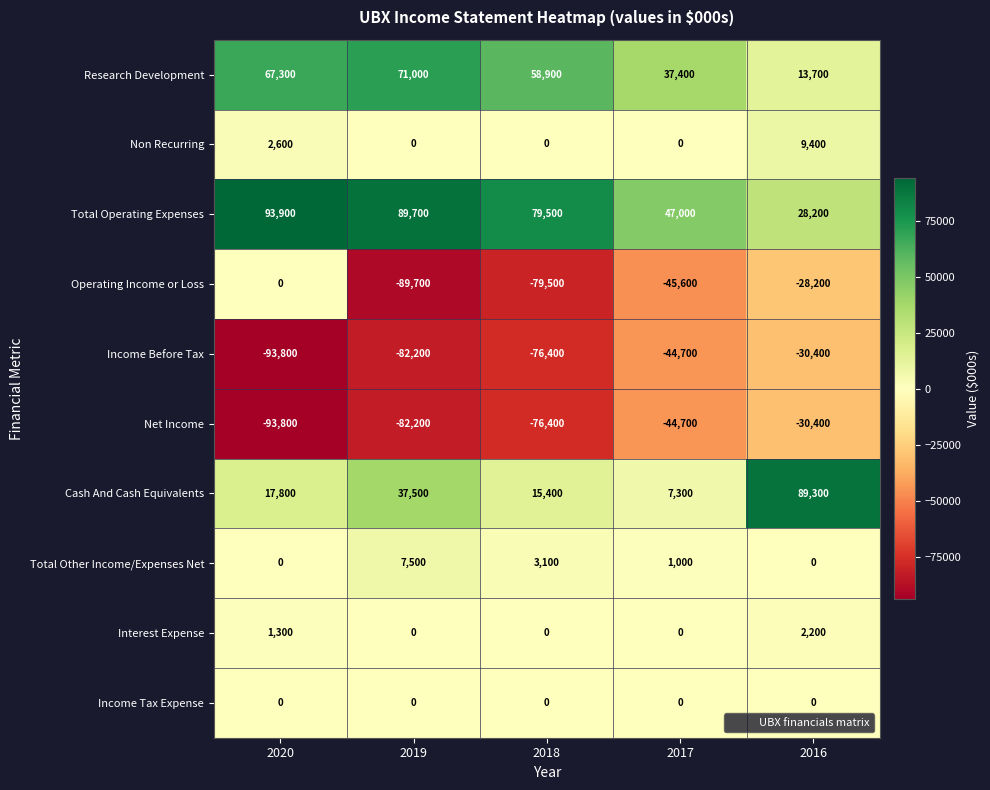

List the labels in order of Total Operating Expenses value, largest first.

2020, 2019, 2018, 2017, 2016